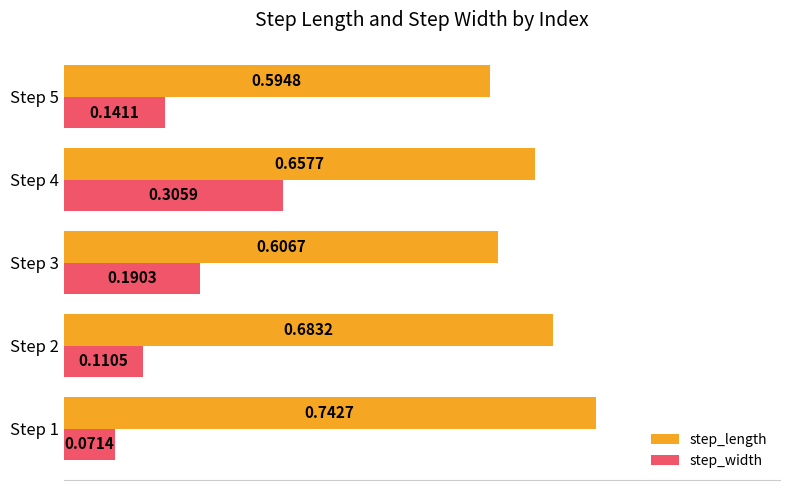

At which category is the sum across all series the highest?

Step 4